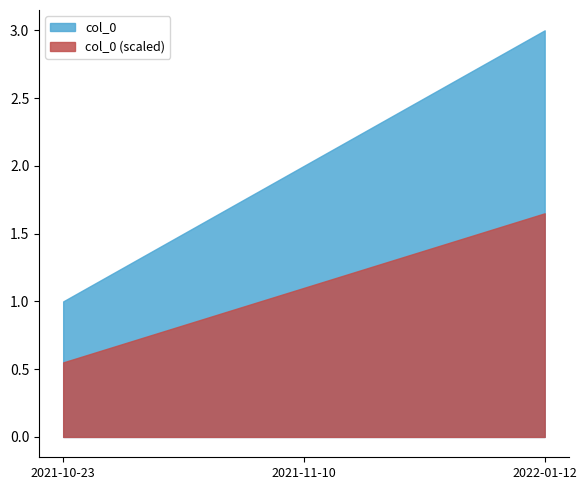

At which category does the chart reach its minimum across all series?

2021-10-23